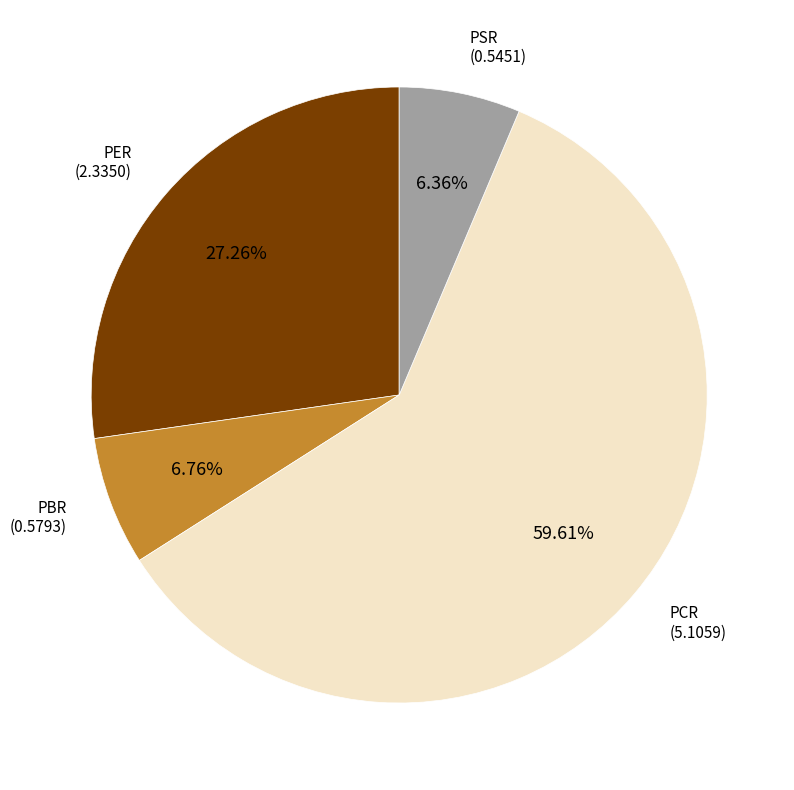

The PSR slice represents 6% of the pie. True or false?

True